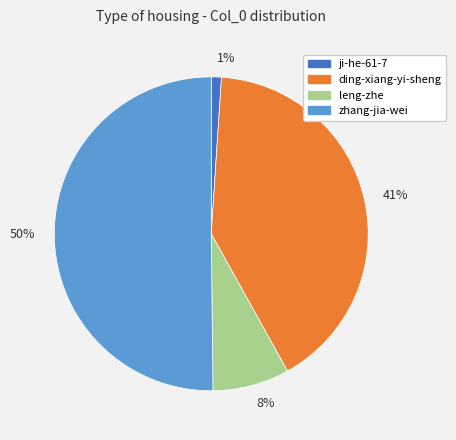

To the nearest percent, what is the difference between the largest and smallest slice percentages?

49%